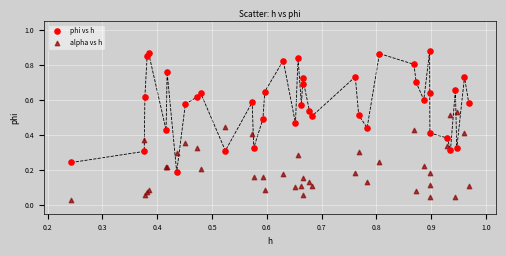

Which series reaches the minimum Y coordinate?

alpha vs h